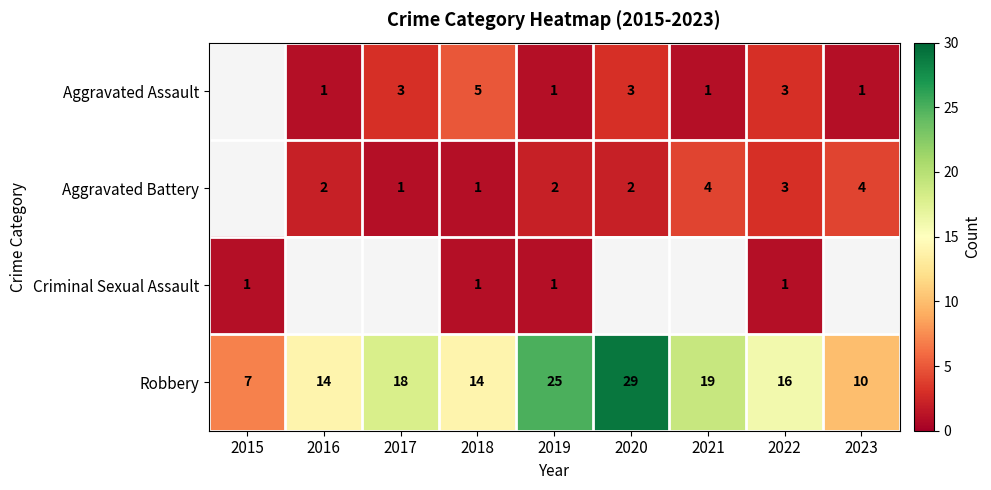

Between 2017 and 2022, which series saw the biggest shift?

Aggravated Battery